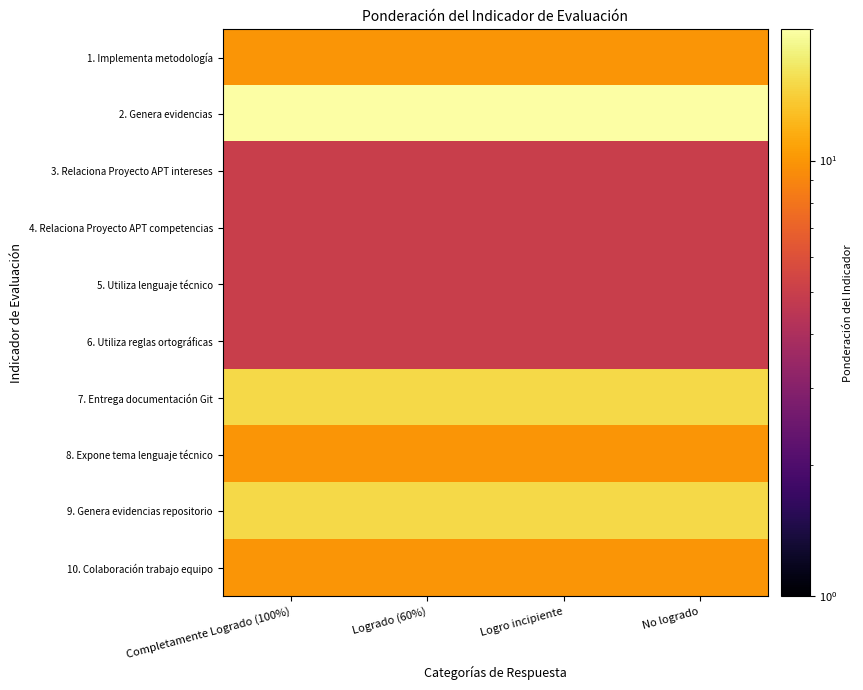

At how many categories does at least one series exceed 7?

4